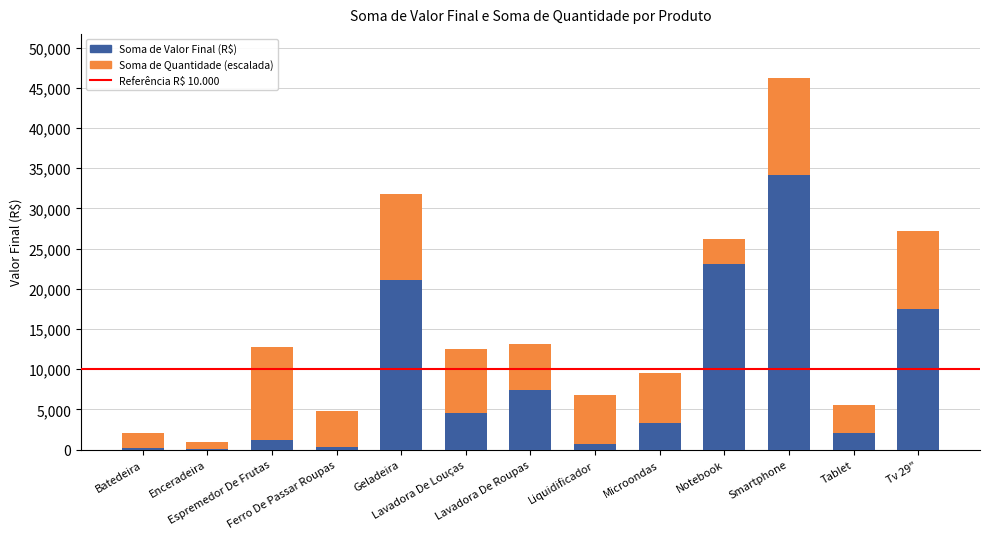

What is the sum of all Soma de Valor Final (R$) values?

115661.4